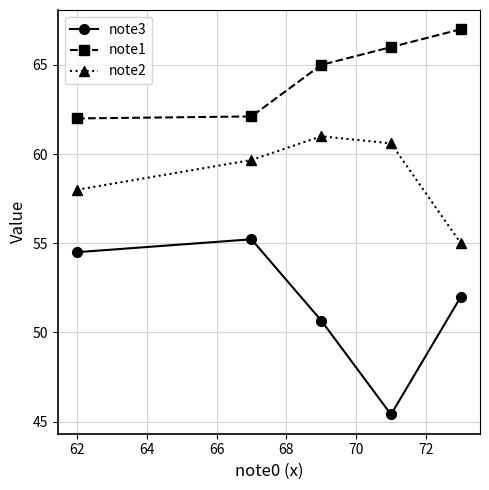

True or false: note2 and note3 intersect in this chart.

False